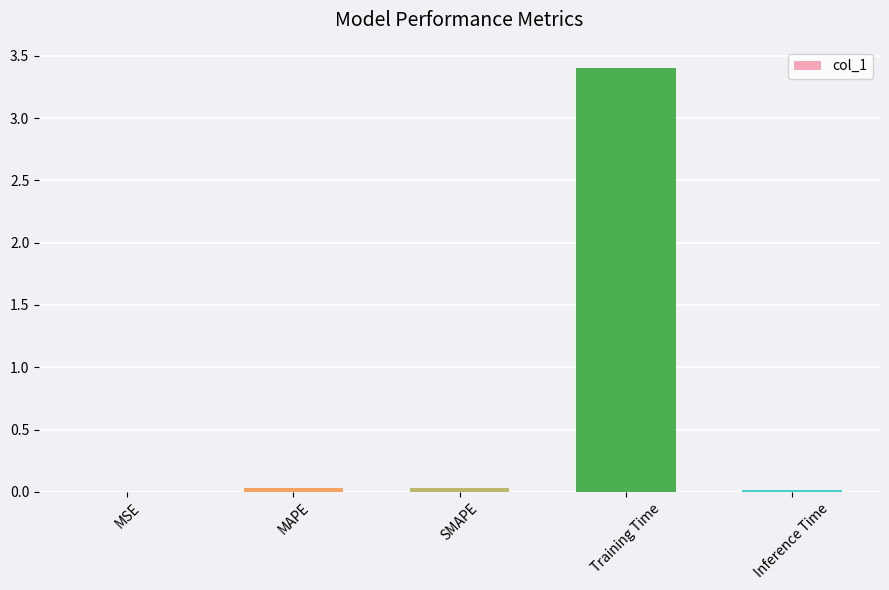

What is the sum of all values?

3.5